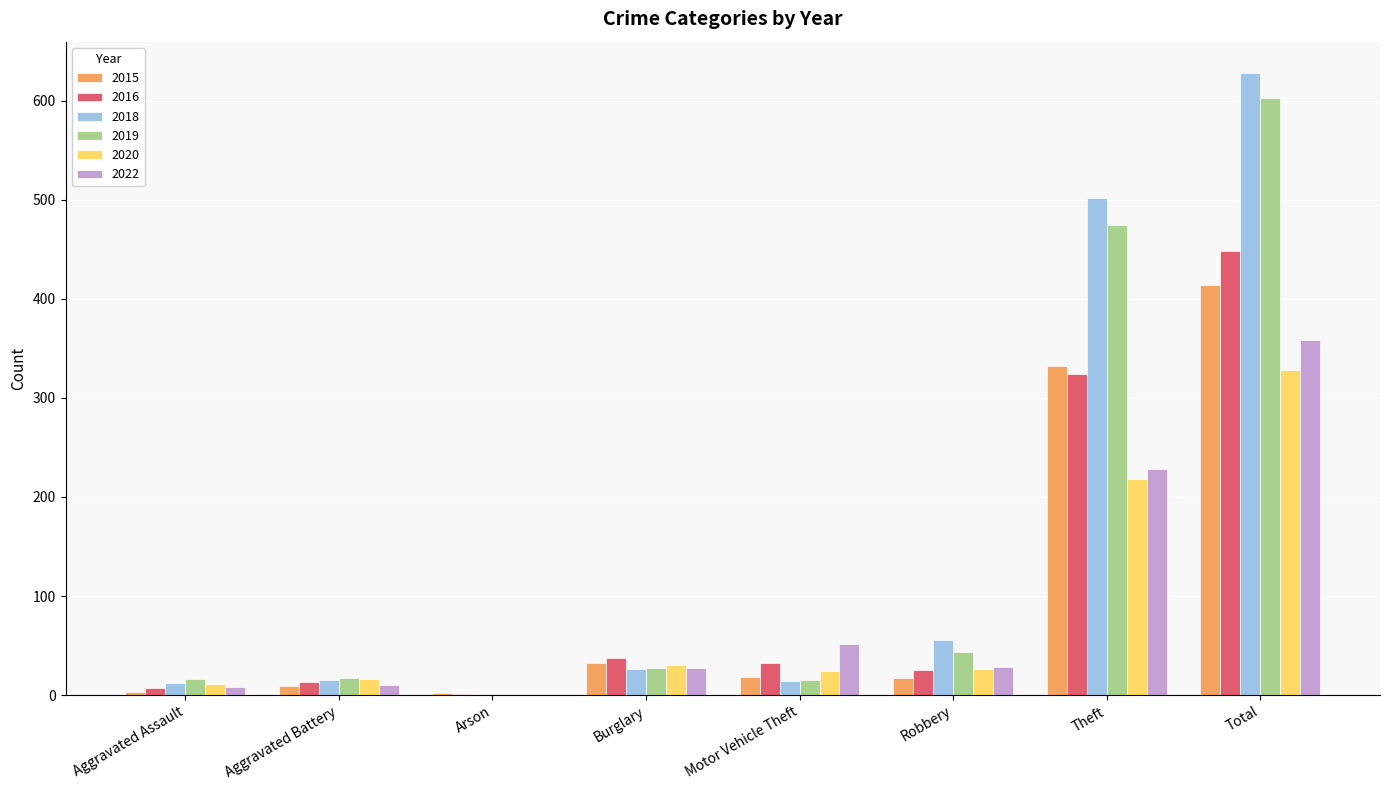

Count the number of categories in the chart.

8